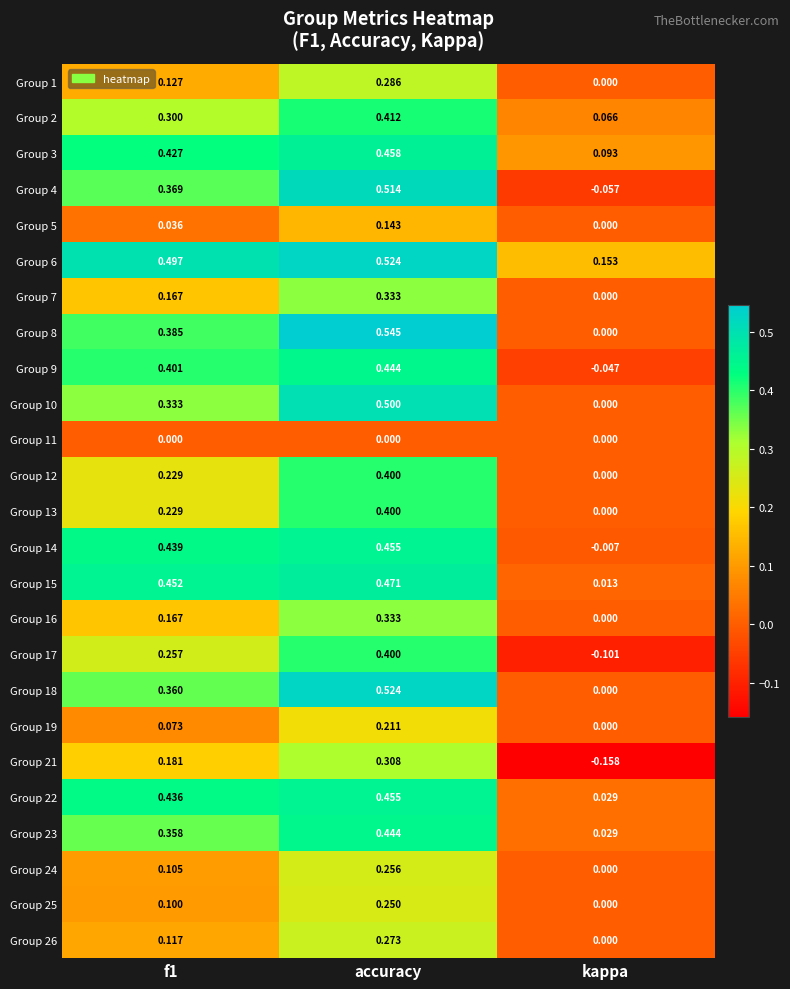

Which category has the lowest value in the Group 22 series?

kappa